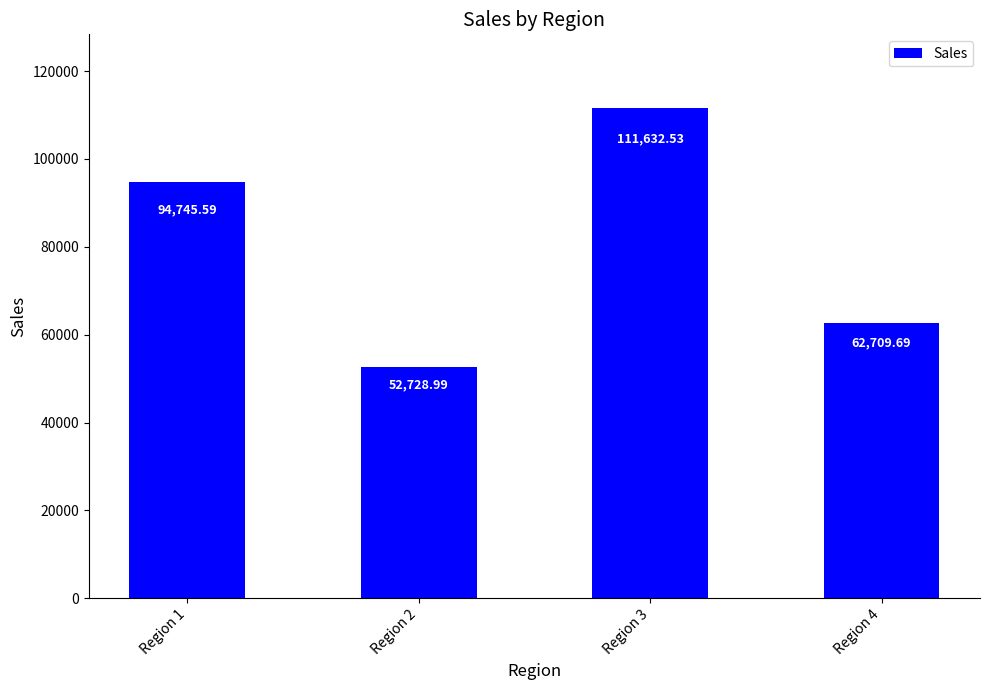

What is the change in value from Region 2 to Region 4?

+9980.7